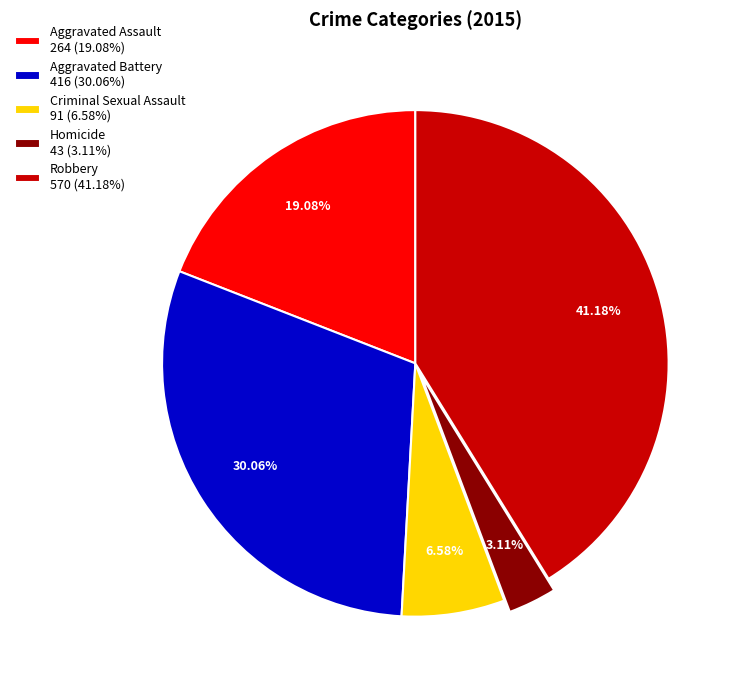

Approximately how many times larger is the value at Criminal Sexual Assault 91 (6.58%) compared to Aggravated Assault 264 (19.08%)?

0.3